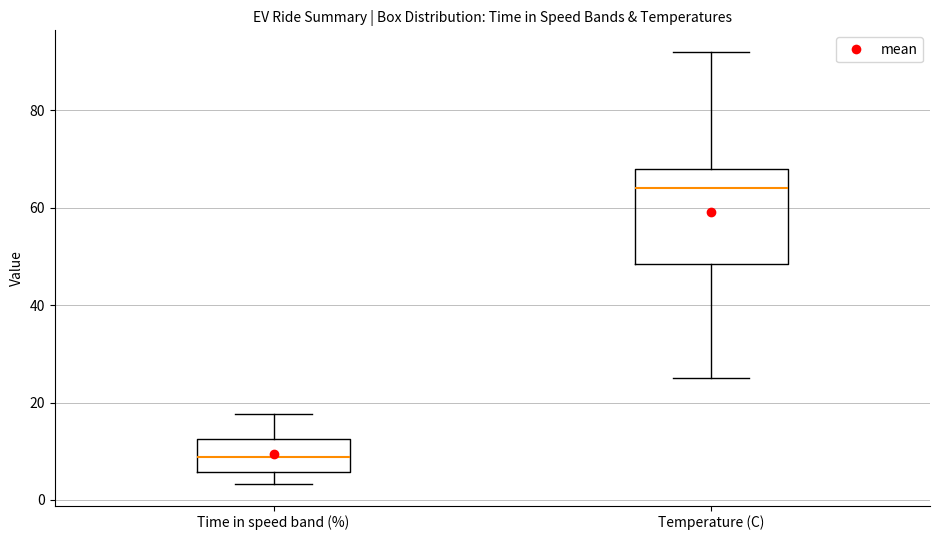

Which box is the tallest, from its lower edge to its upper edge?

Temperature (C)